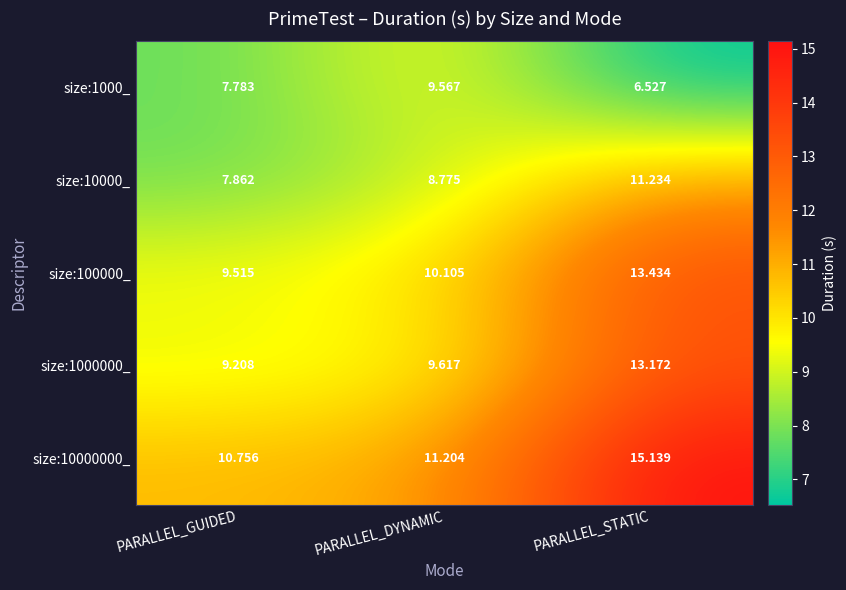

At PARALLEL_GUIDED, list the series in order from largest to smallest.

size:10000000_, size:100000_, size:1000000_, size:10000_, size:1000_